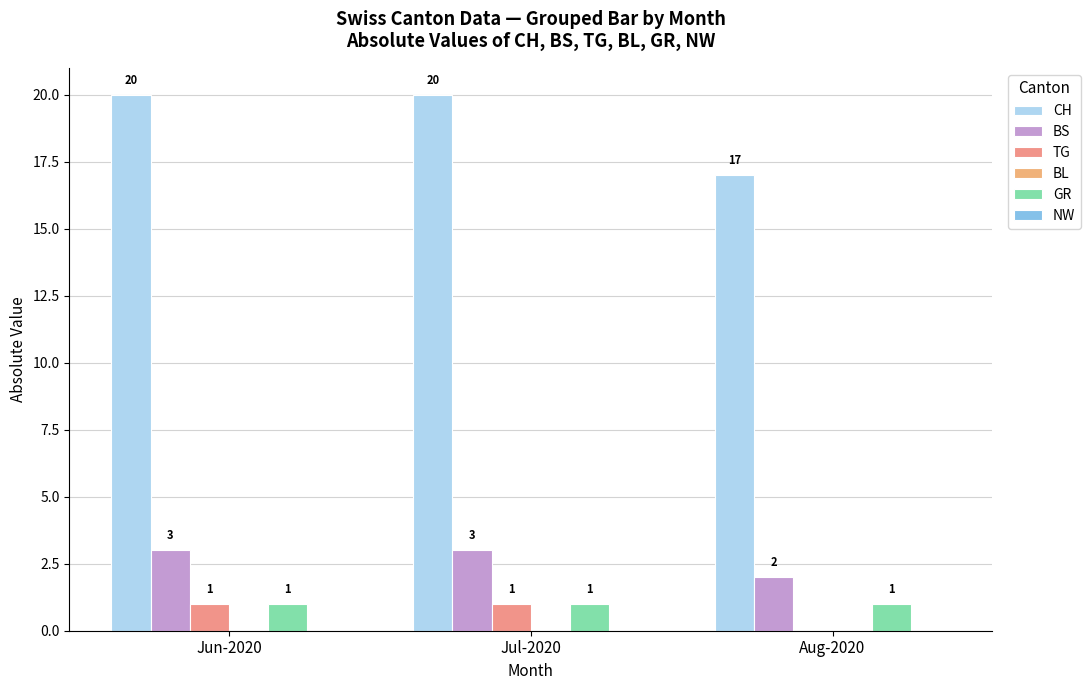

Are the bars grouped side by side (vs. stacked)?

Yes